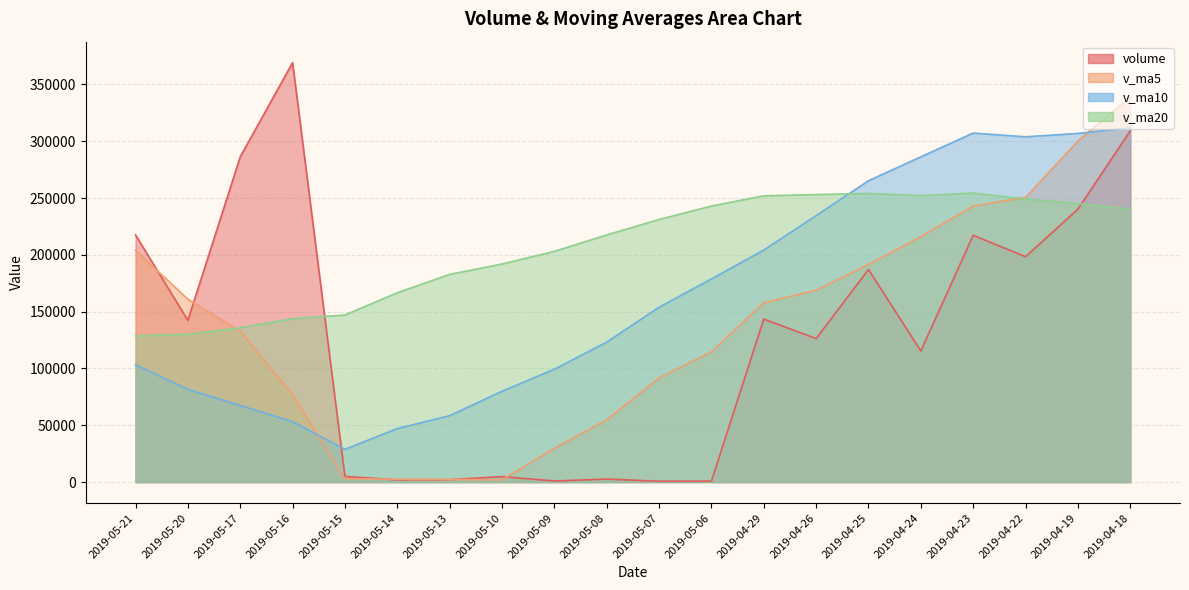

Which series ends up on top after the final intersection of v_ma20 and volume?

volume